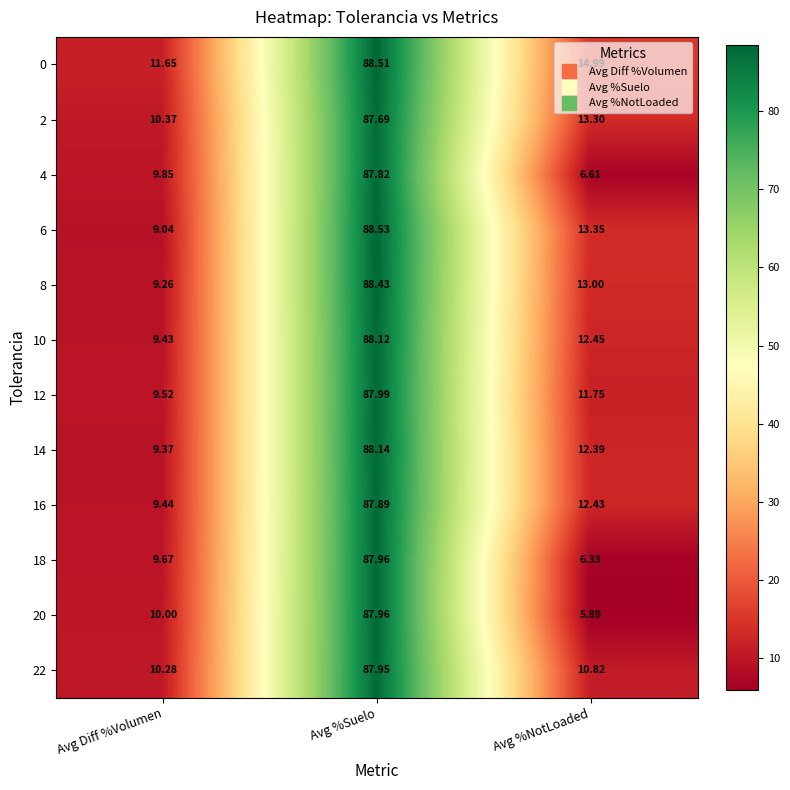

Which label corresponds to the smallest value in the chart?

Avg %NotLoaded